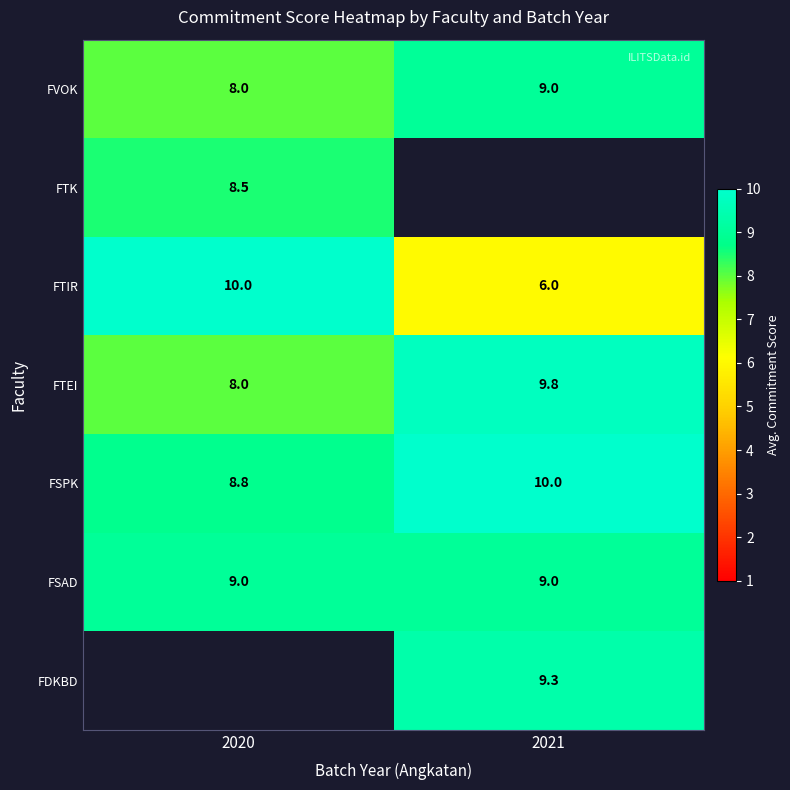

What is the minimum value shown in the chart?

6.0